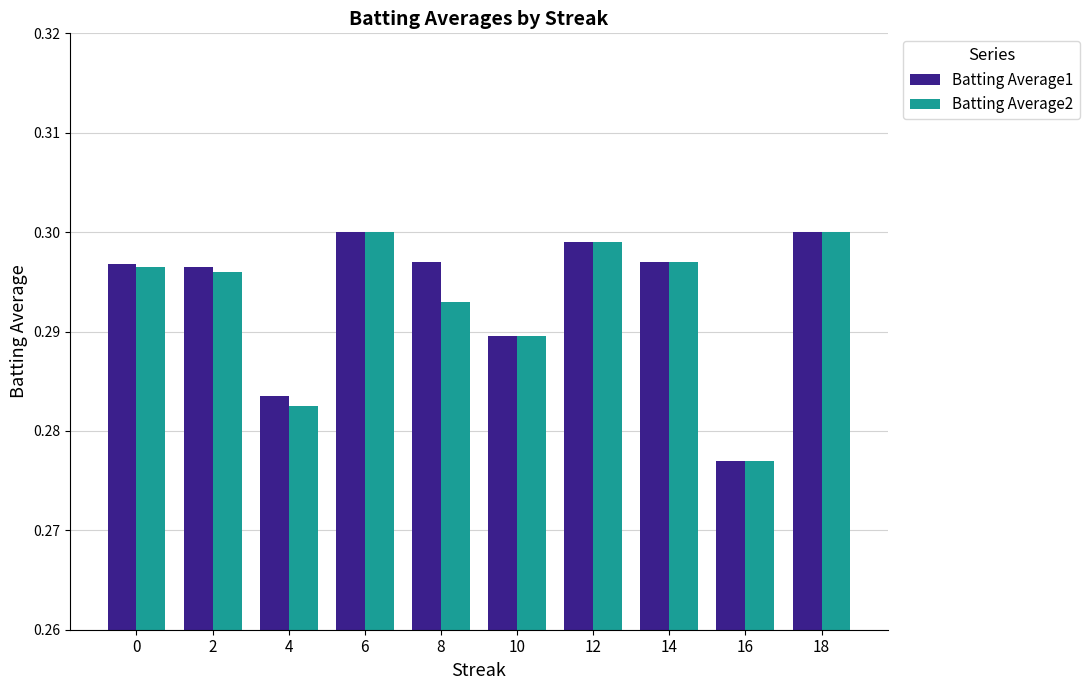

Between 2 and 14, which series saw the biggest shift?

Batting Average2